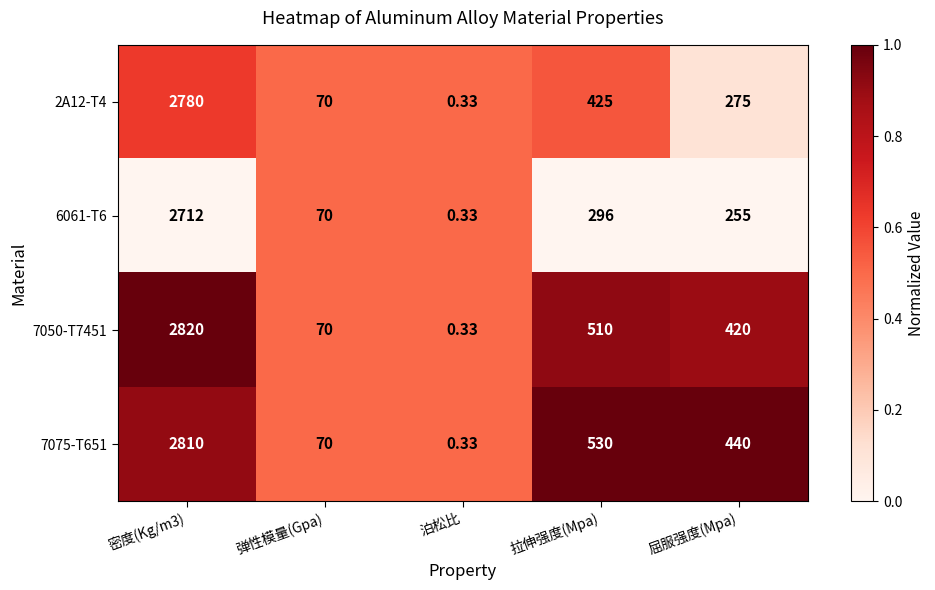

Where is 2A12-T4 nearest to the value 1390?

拉伸强度(Mpa)